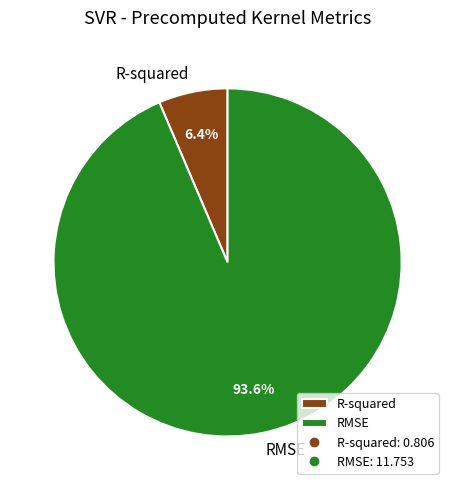

To the nearest percent, what portion does RMSE represent?

94%